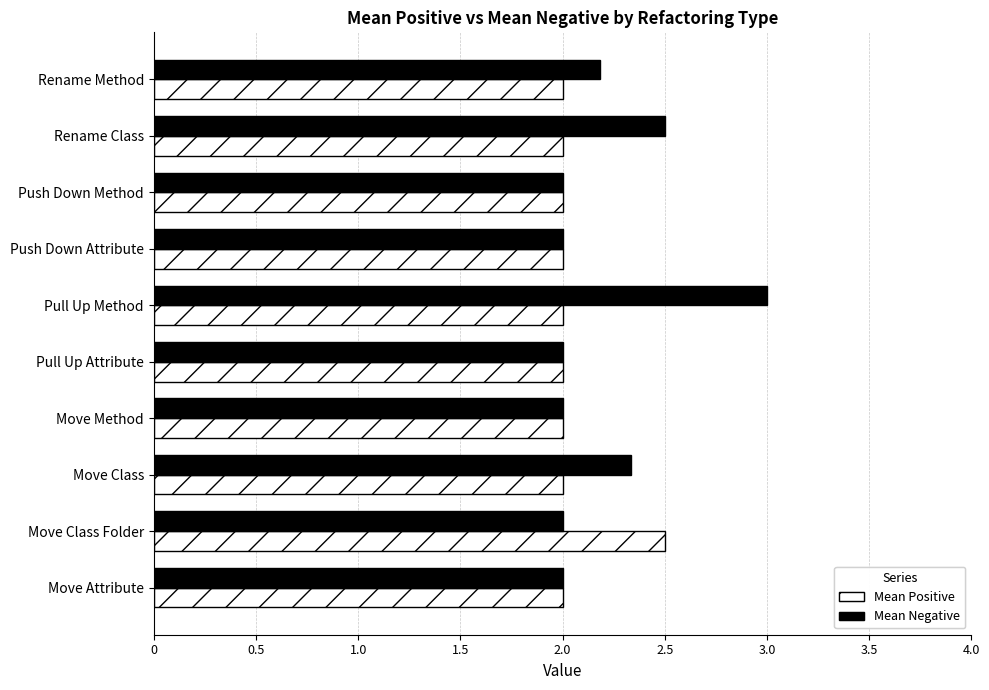

Which series changed the most between Pull Up Attribute and Rename Class?

Mean Negative